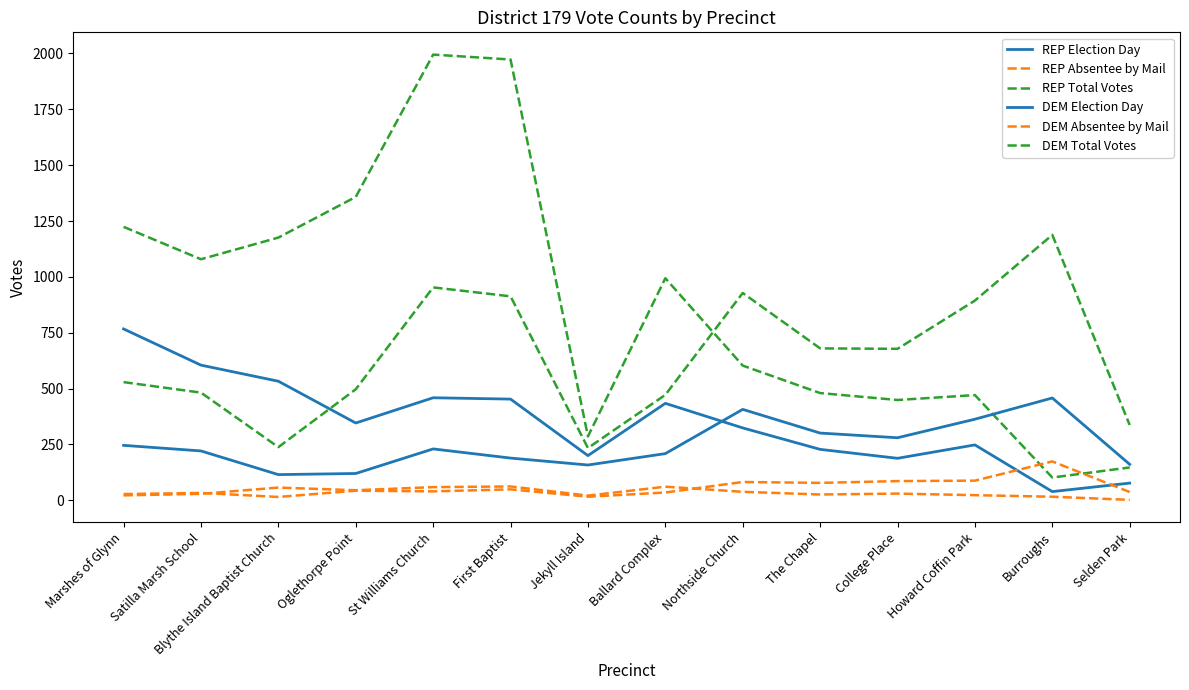

What is the approximate value of DEM Election Day at Burroughs?

458